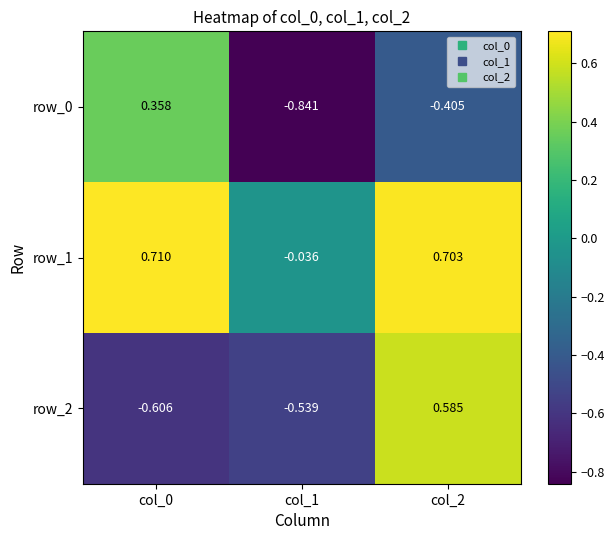

Is the value of row_0 at col_1 greater than the value of row_1 at col_0?

No